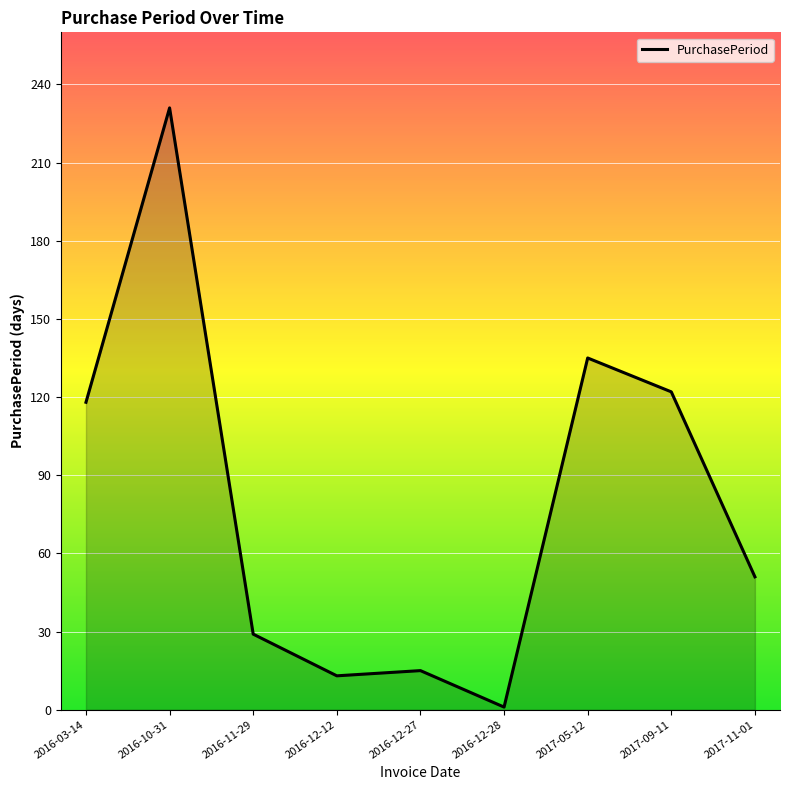

Count the number of data series in this chart.

1